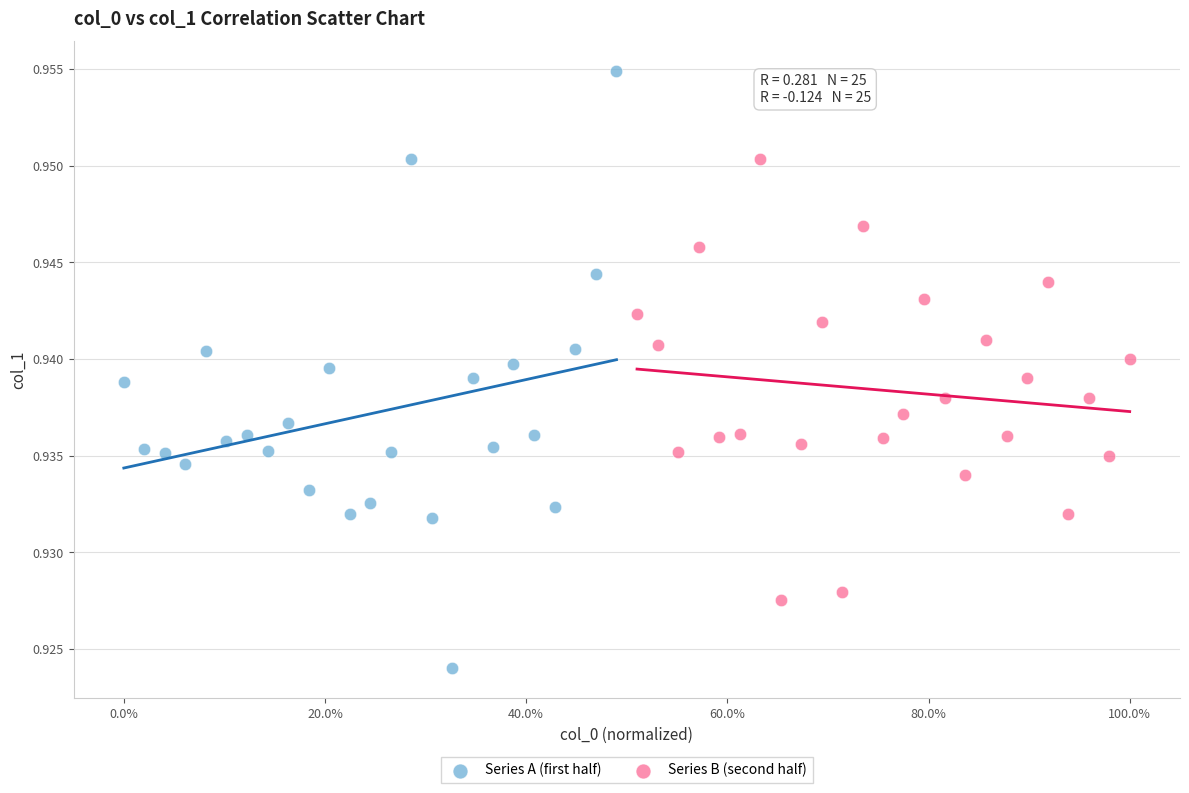

Which series has the widest spread of Y values?

Series A (first half)